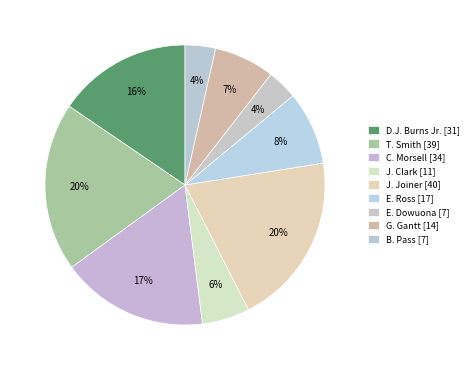

How many slices are in this pie chart?

9